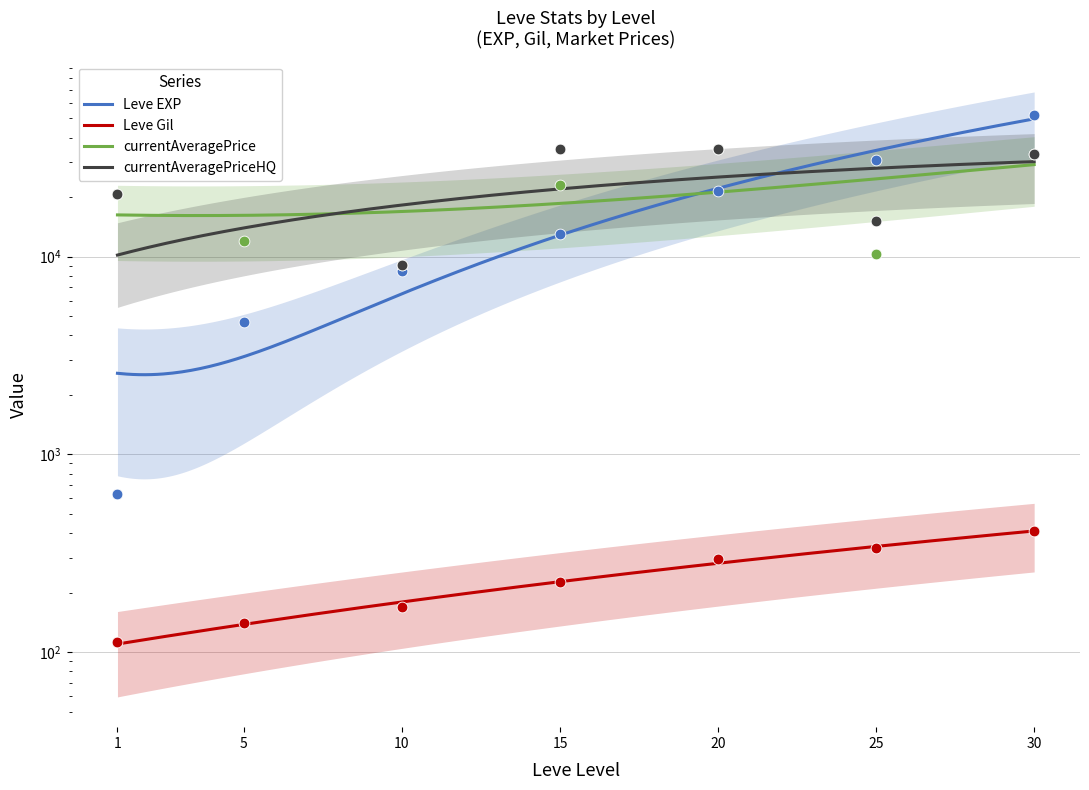

At how many categories does at least one series exceed 7744?

7